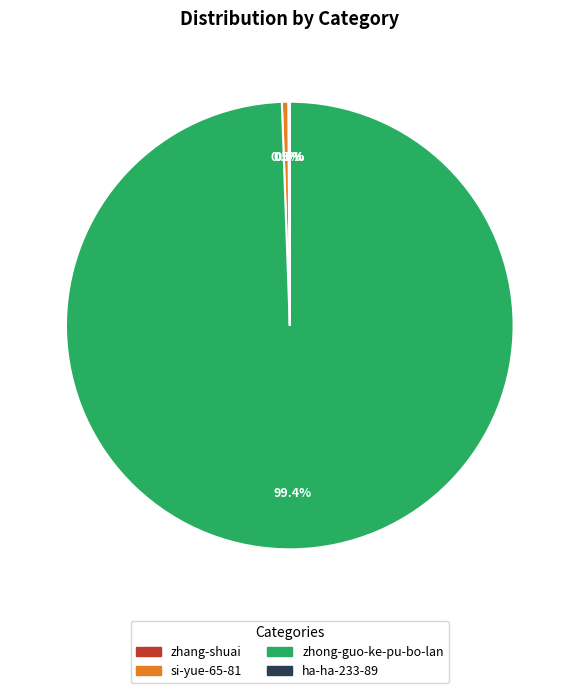

Which category has the biggest portion of the pie?

zhong-guo-ke-pu-bo-lan